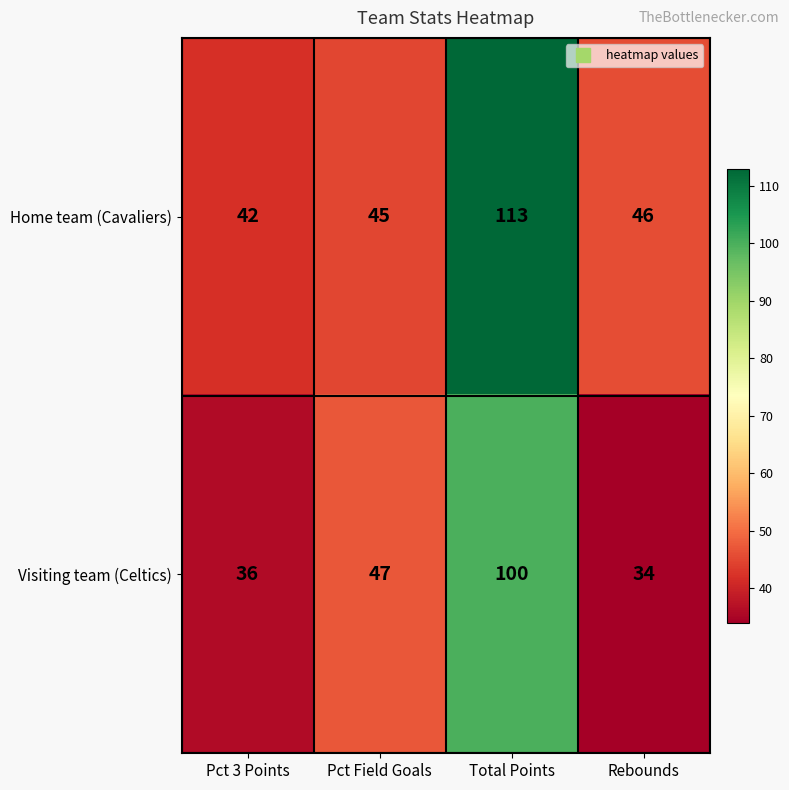

Reading left to right, extract all data points from this chart.

Home team (Cavaliers): 42	45	113	46
Visiting team (Celtics): 36	47	100	34